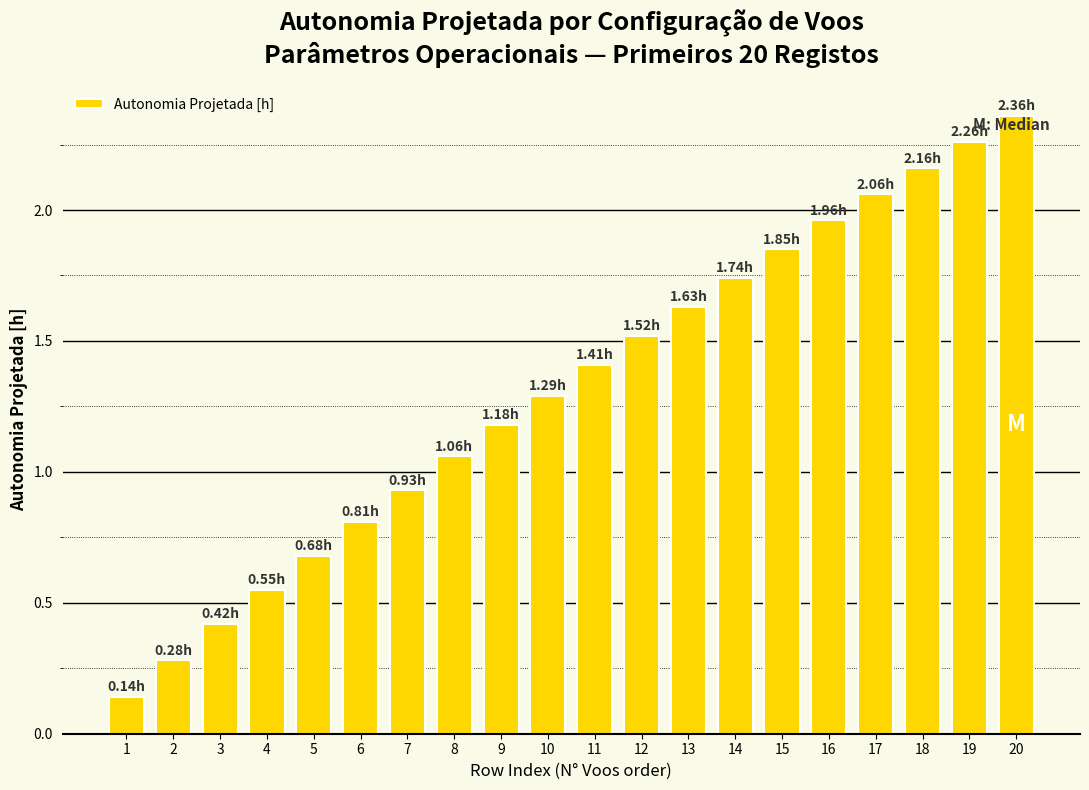

What is the sum of the values at 7 and 18?

3.1